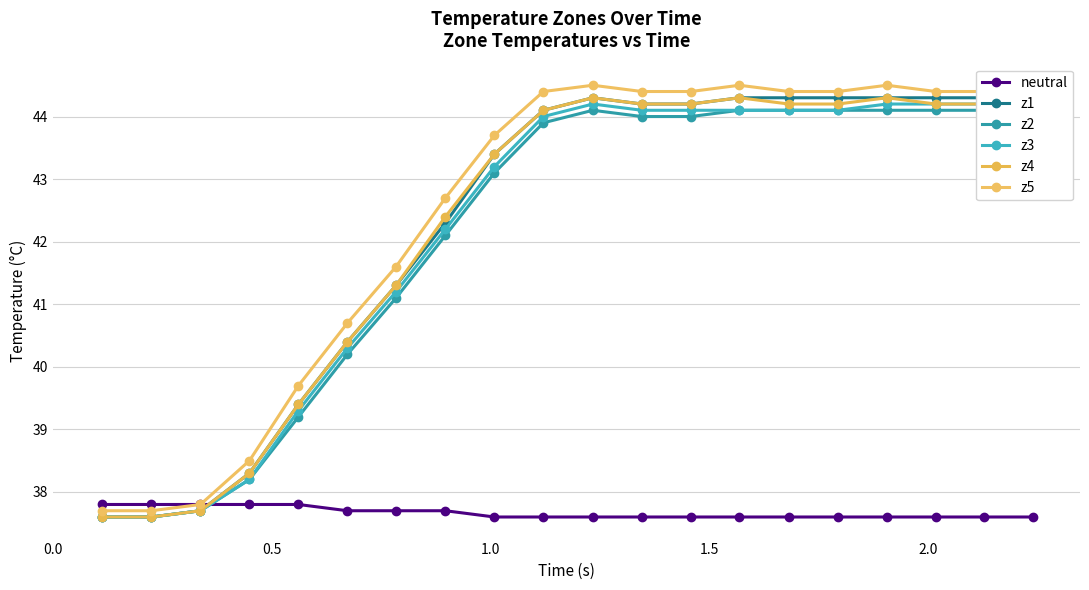

What are all the series names shown in the legend?

neutral, z1, z2, z3, z4, z5